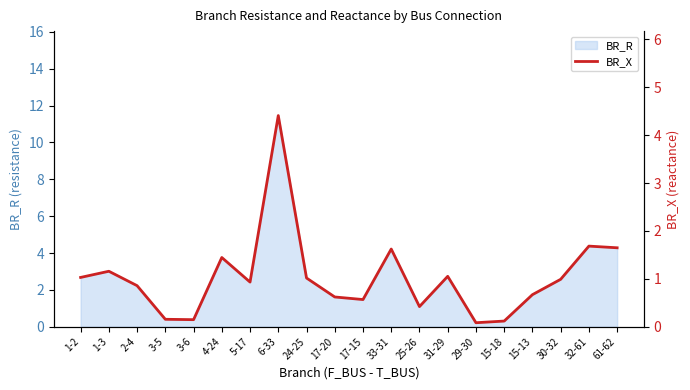

Reading left to right, what are all the values shown in this chart?

1.0	1.2	0.9	0.2	0.1	1.4	0.9	4.4	1.0	0.6	0.6	1.6	0.4	1.1	0.1	0.1	0.7	1.0	1.7	1.6